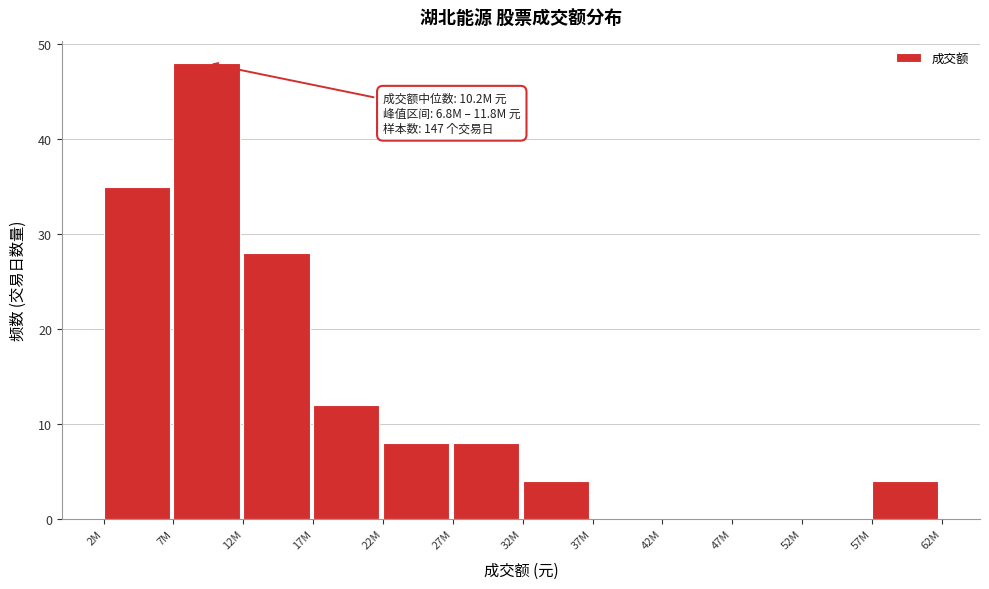

Reading left to right, transcribe all the data shown in this chart.

2M=35	7M=48	12M=28	17M=12	22M=8	27M=8	32M=4	37M=0	42M=0	47M=0	52M=0	57M=4